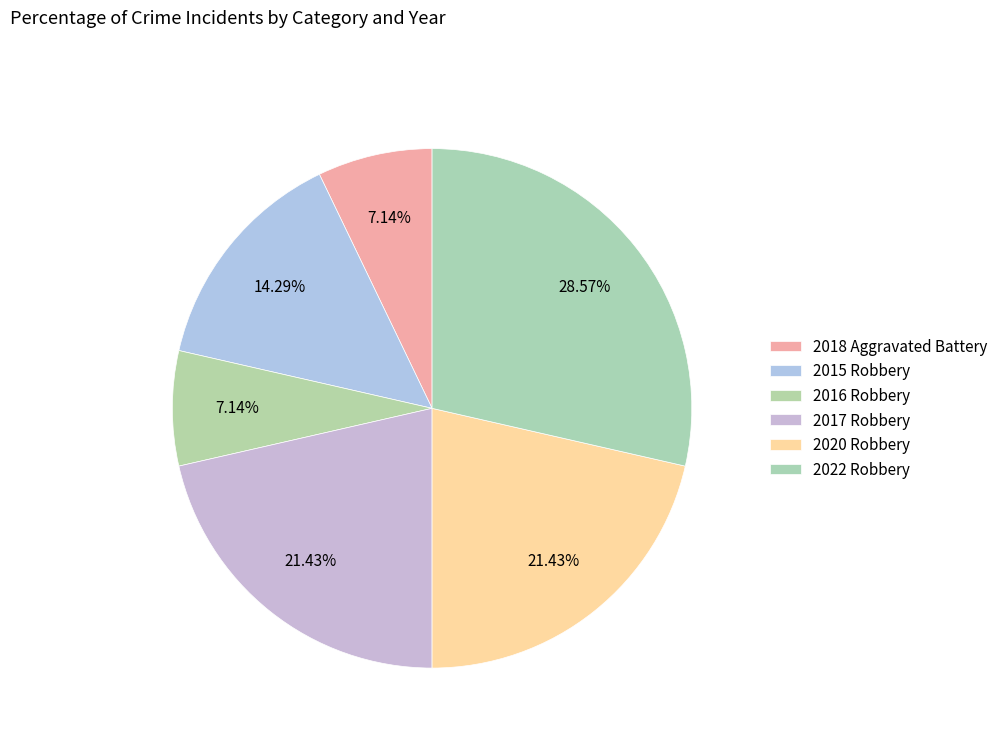

Is it true that 2022 Robbery is 29% of the pie?

True